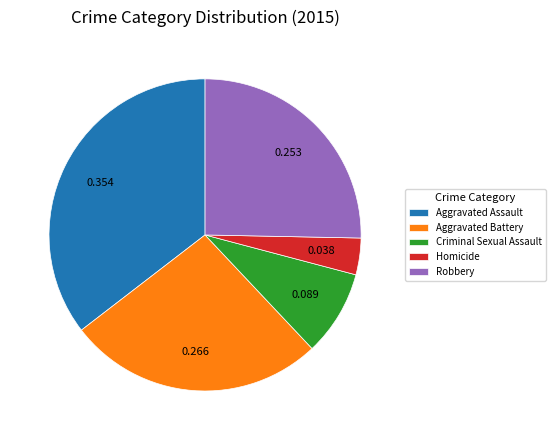

Do Robbery and Aggravated Assault together represent more than half of the pie?

Yes